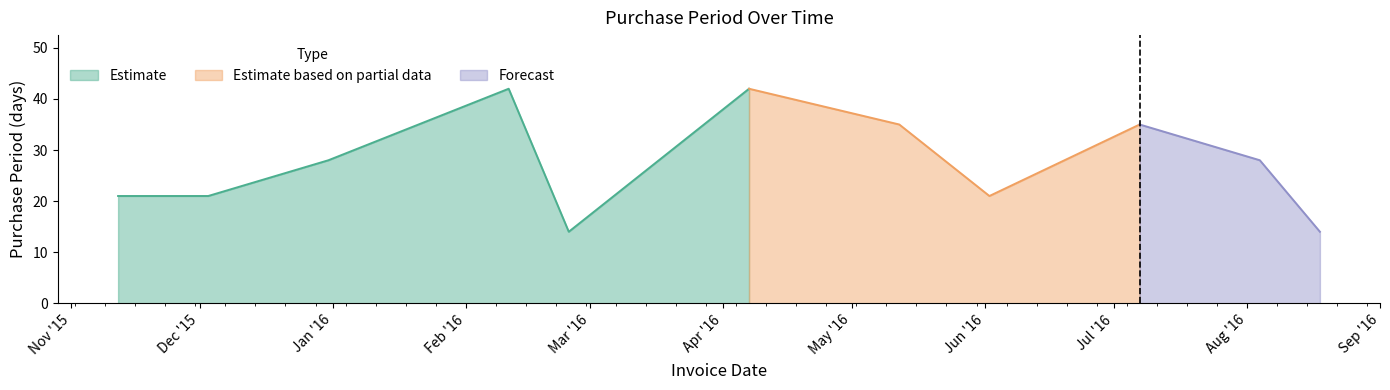

Reading right to left, transcribe all the data shown in this chart.

14	28	35	21	35	42	14	42	28	21	21